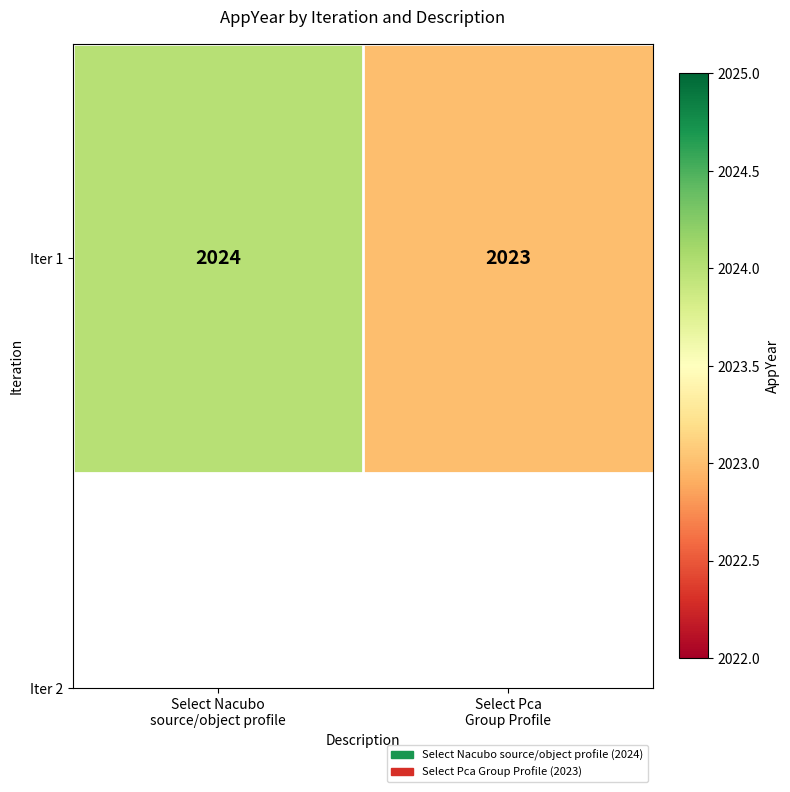

What is the smallest value displayed?

2023